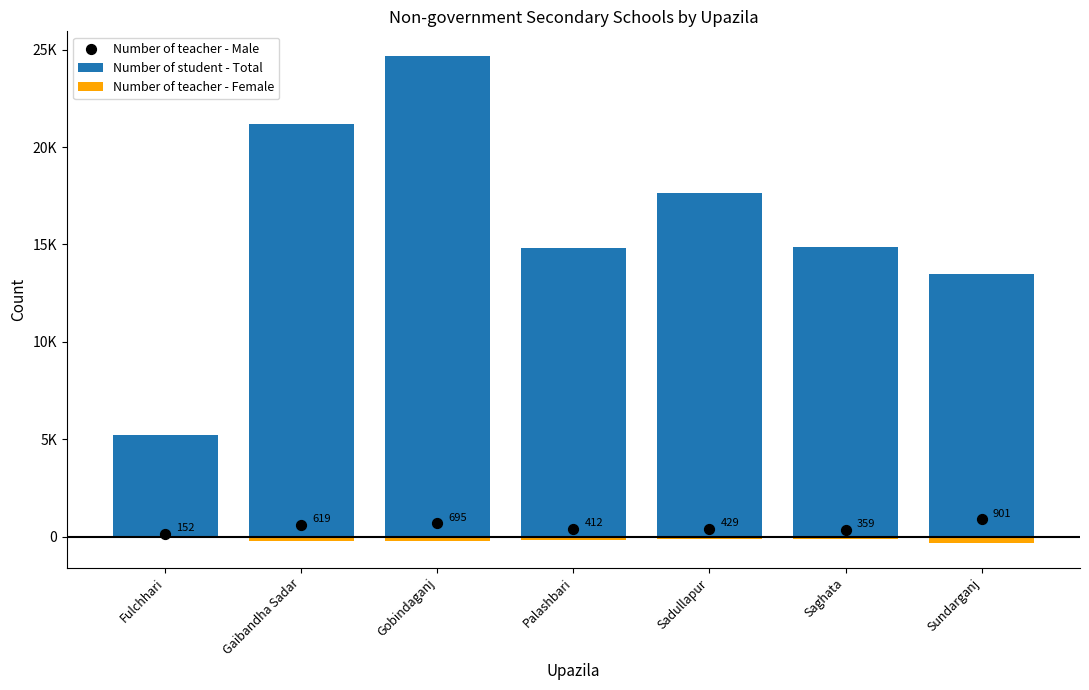

What is the total value across all series at Palashbari?

15115